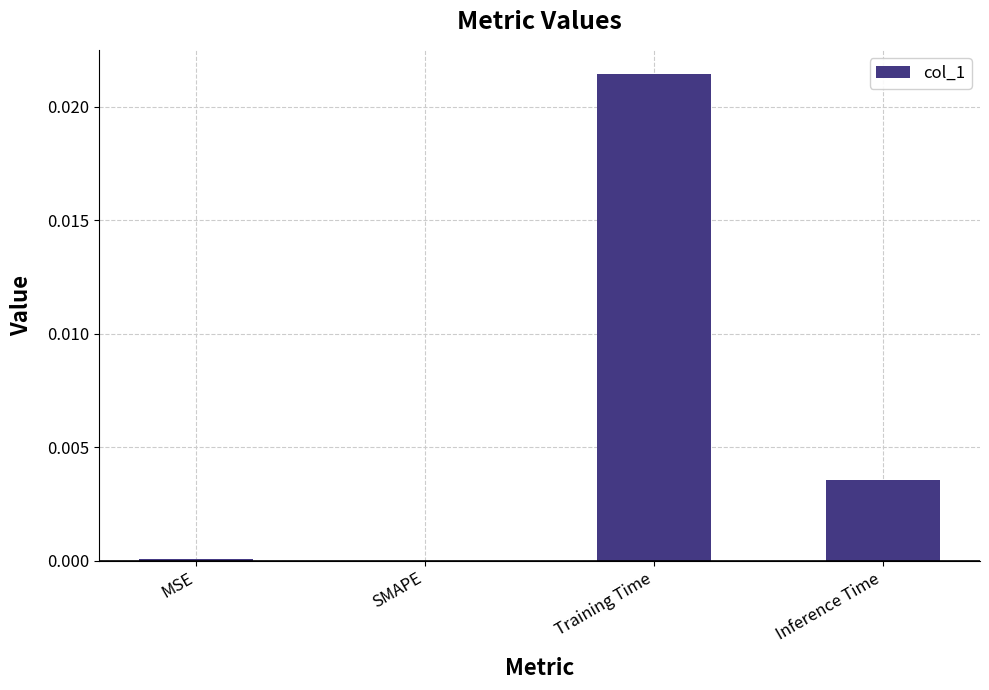

The value at SMAPE is 0.0. True or false?

True